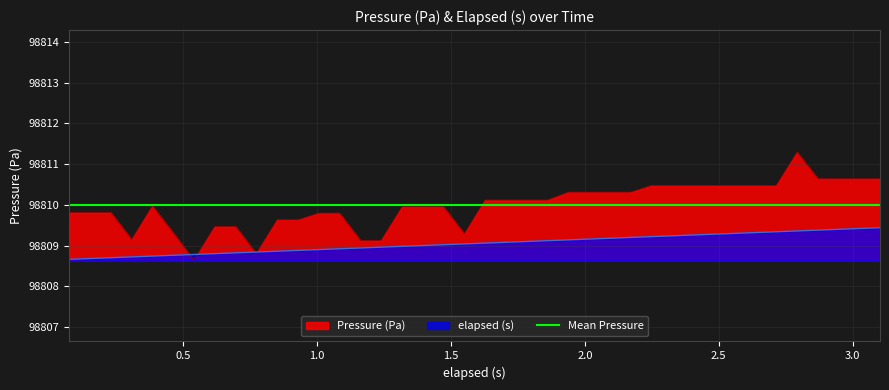

How many values in the elapsed (s) series are below 98809?

18